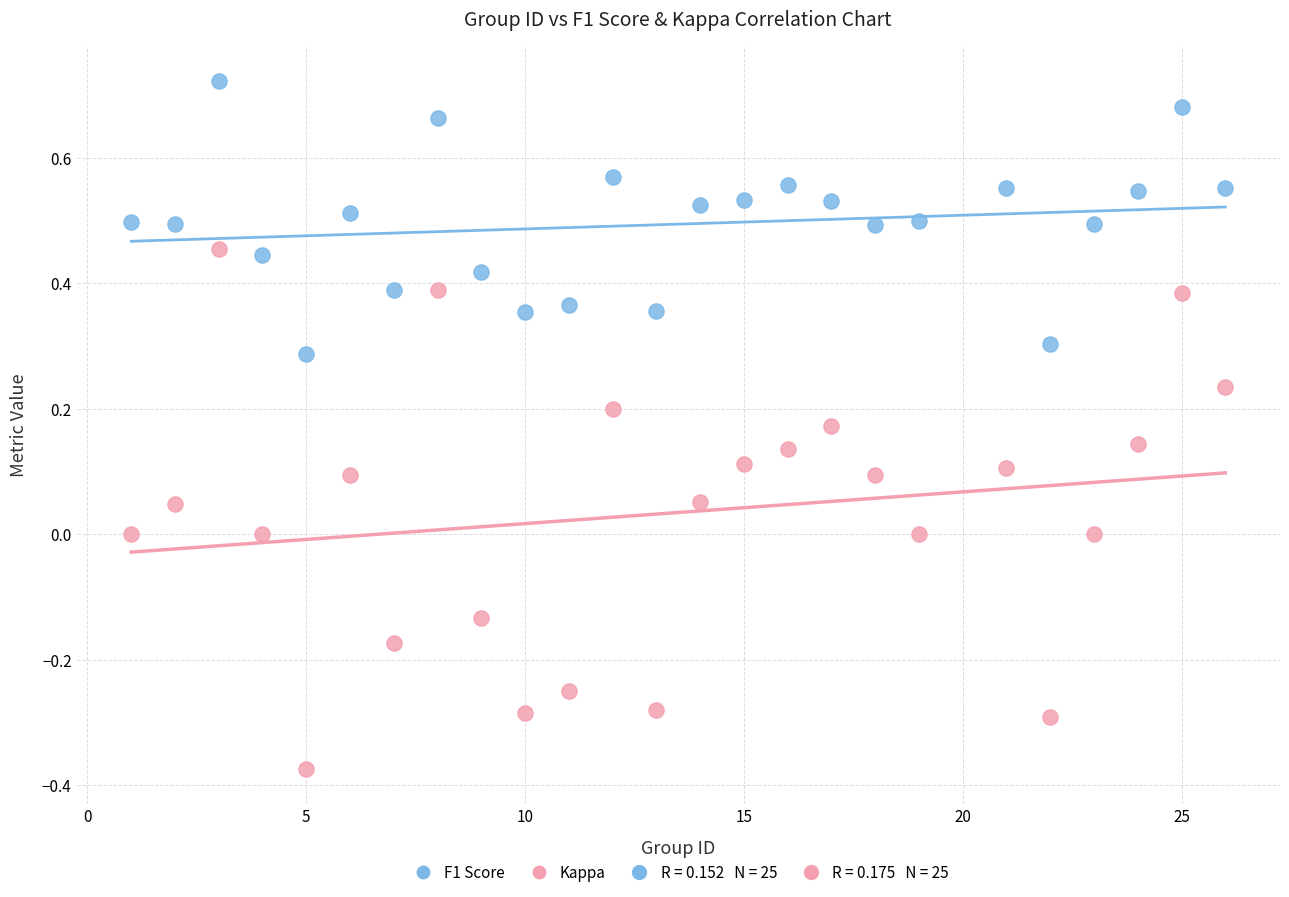

Across all data points, what is the range of Y values (max minus min)?

1.1